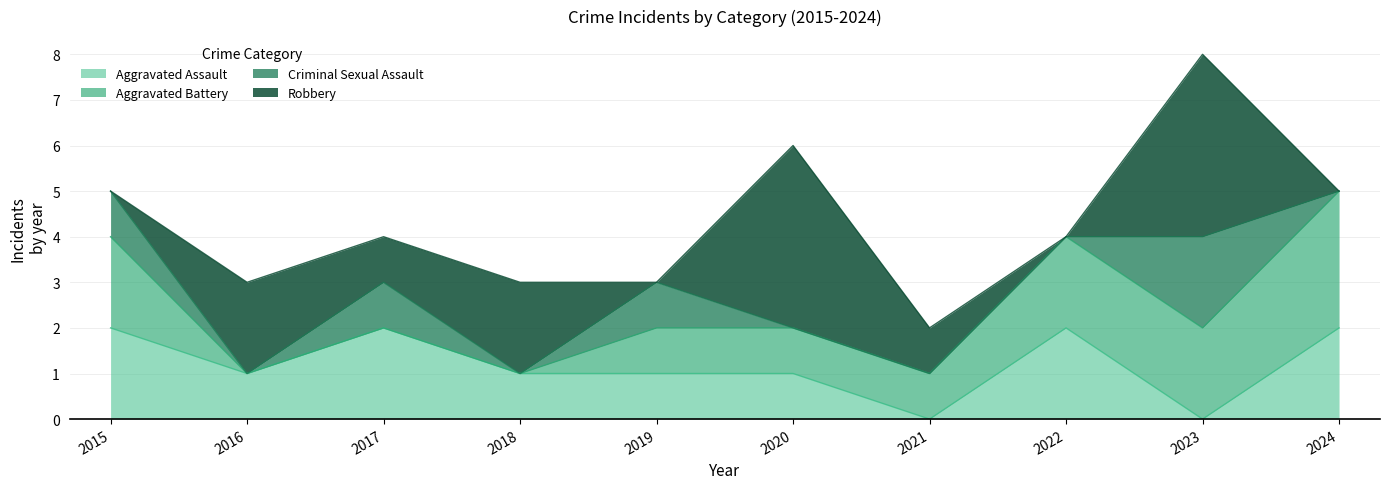

Reading left to right, transcribe all the data shown in this chart.

Aggravated Assault: 2	1	2	1	1	1	0	2	0	2
Aggravated Battery: 2	0	0	0	1	1	1	2	2	3
Criminal Sexual Assault: 1	0	1	0	1	0	0	0	2	0
Robbery: 0	2	1	2	0	4	1	0	4	0